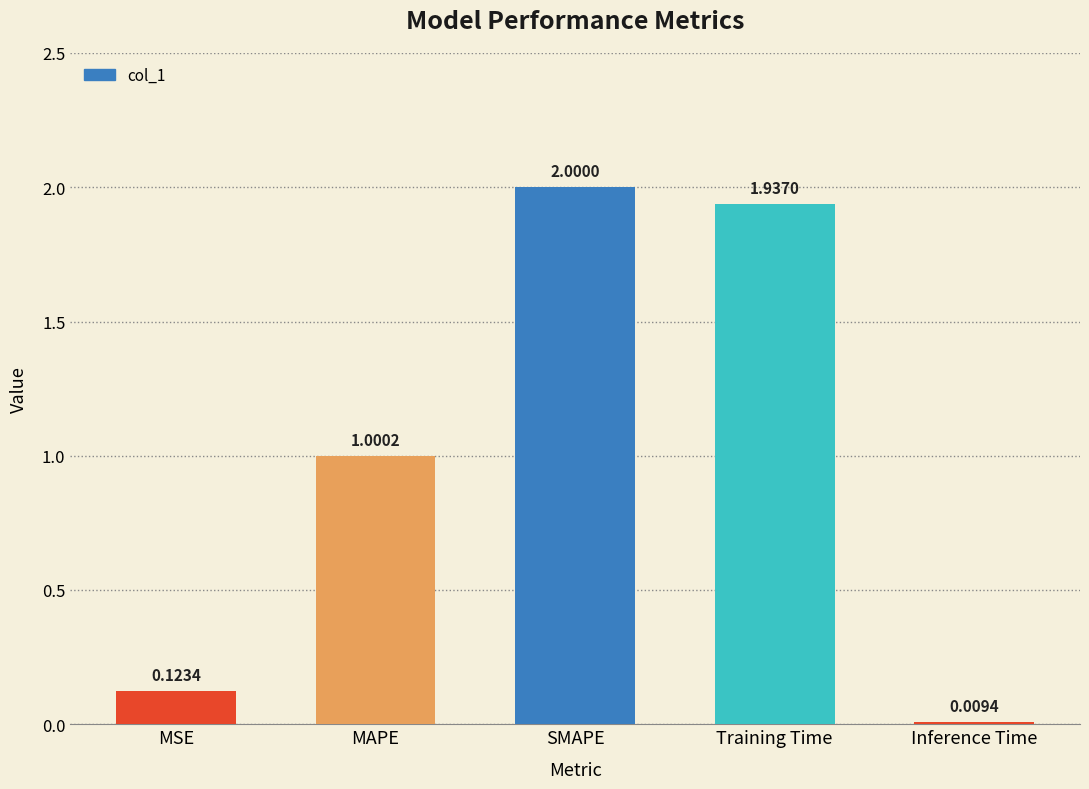

How many distinct data groups are displayed?

1